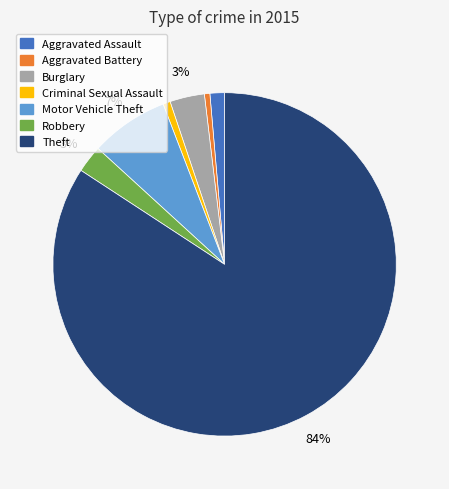

To the nearest percent, what is the average slice percentage?

14%